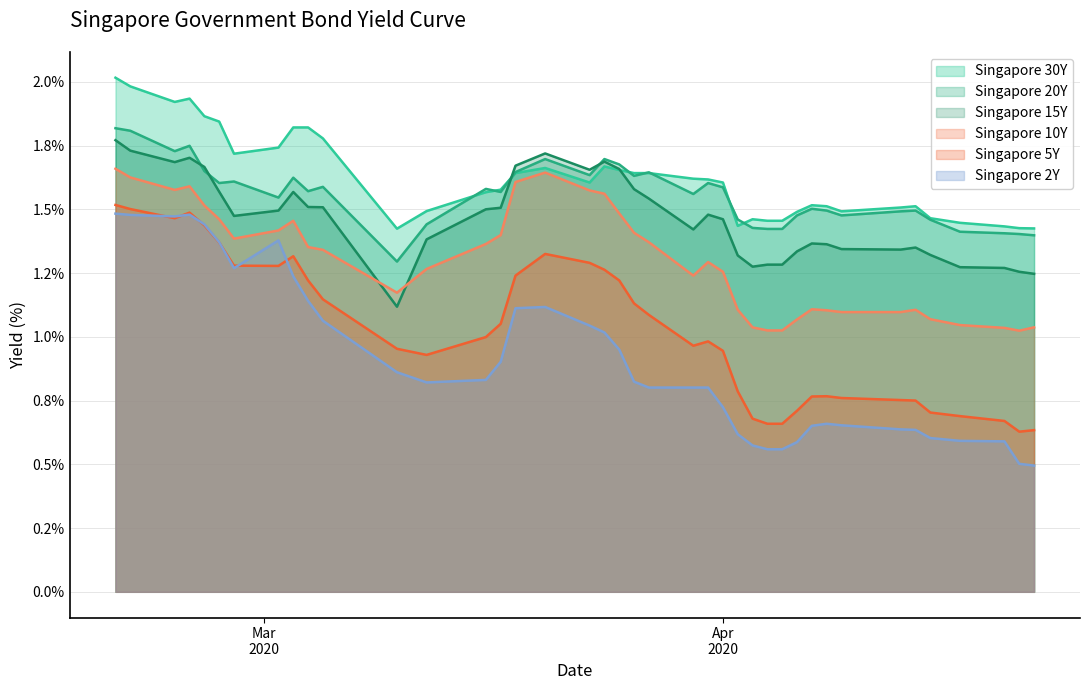

At which label is Singapore 2Y closest to 0?

2020-04-22